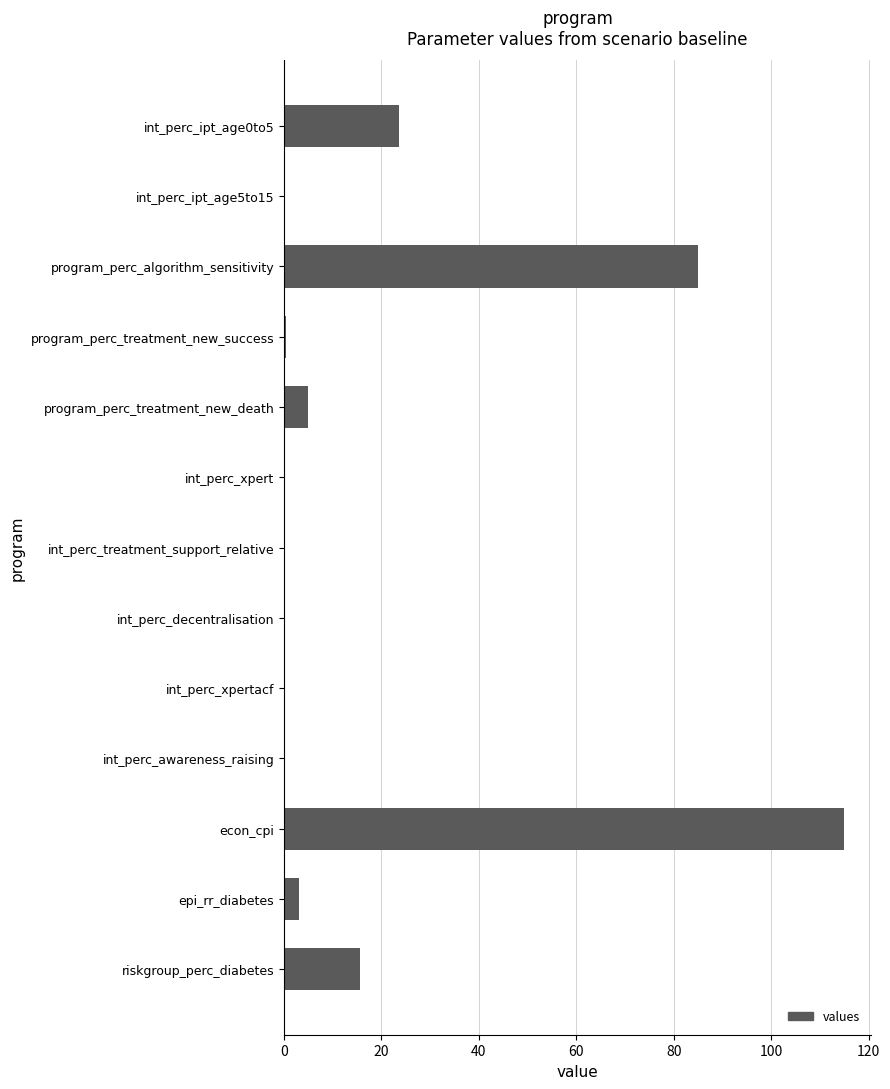

Count the number of categories in the chart.

13